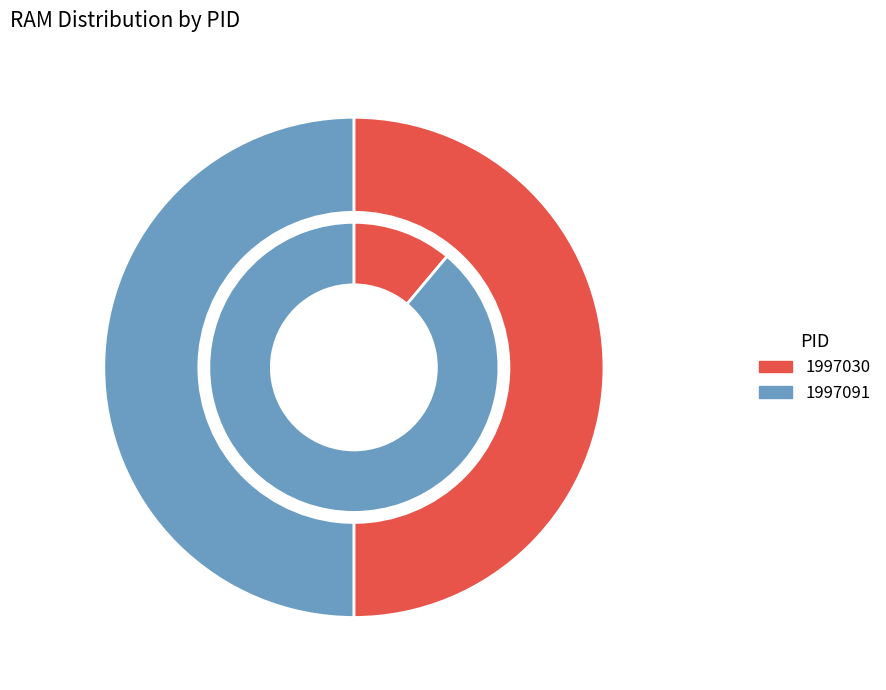

What is the change in value from 1997030 to 1997091?

+4